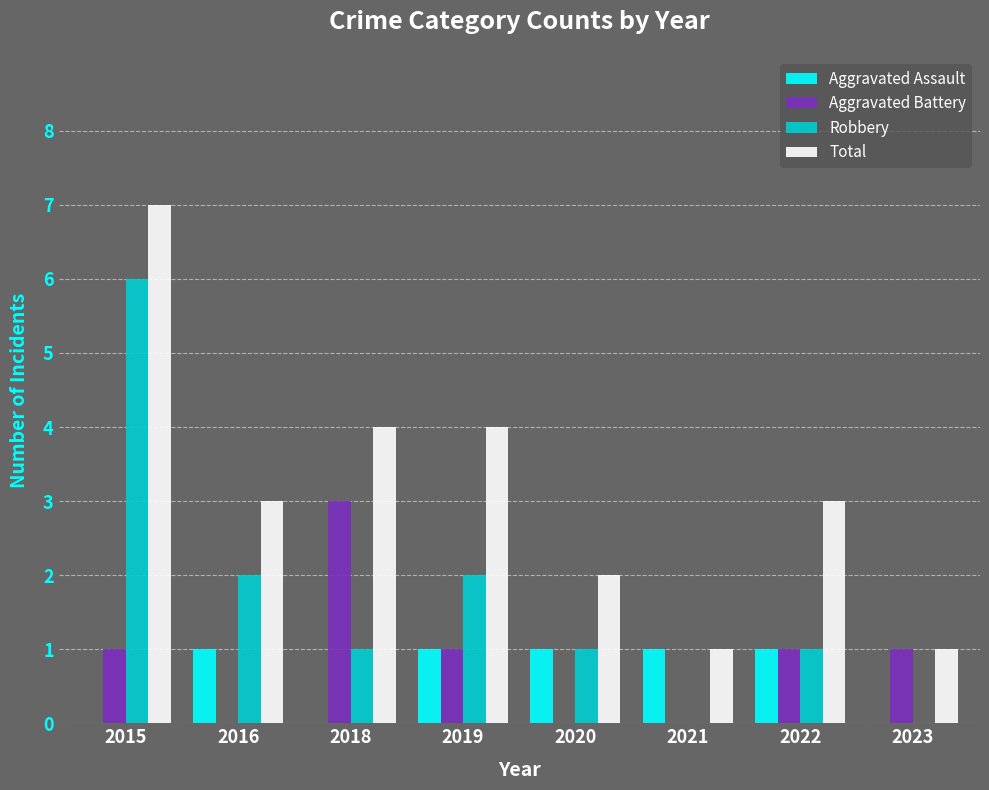

How many groups of bars are there?

8